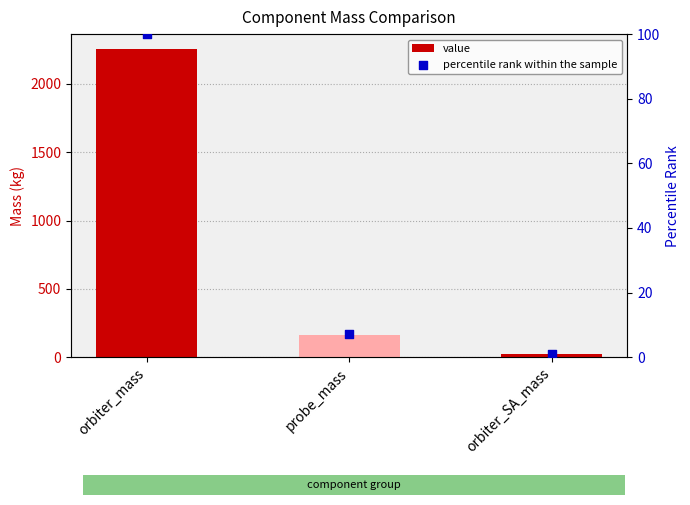

What are all the series names shown in the legend?

value, percentile rank within the sample